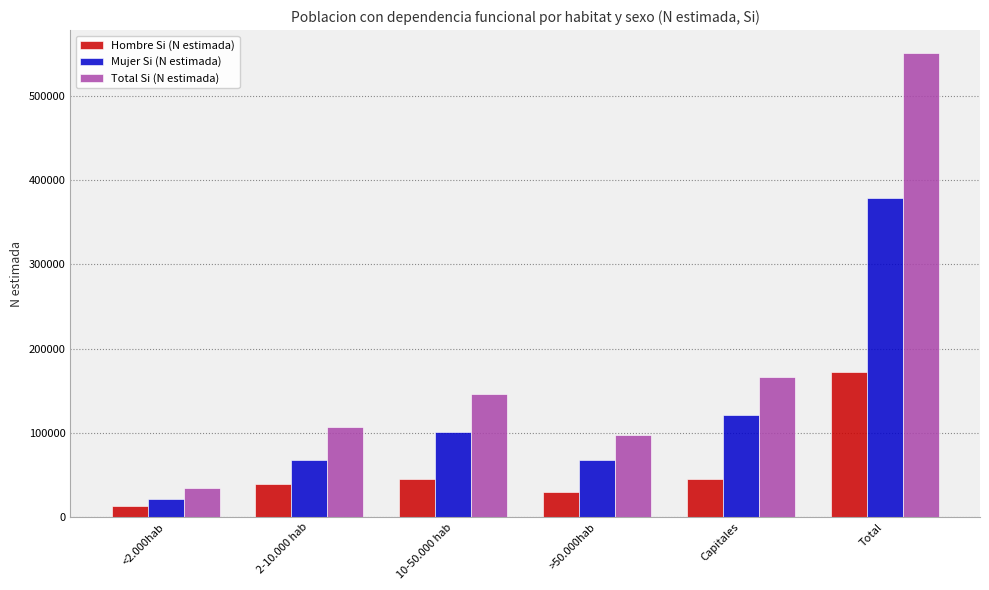

What is the sum of the Total Si (N estimada) values at 2-10.000 hab and >50.000hab?

204104